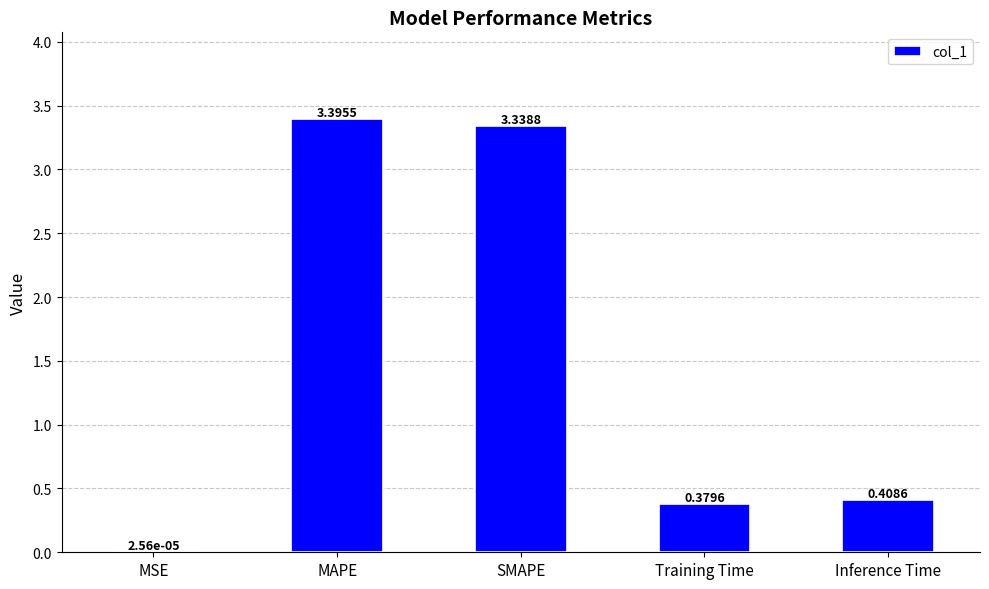

How many series are shown in this chart?

1